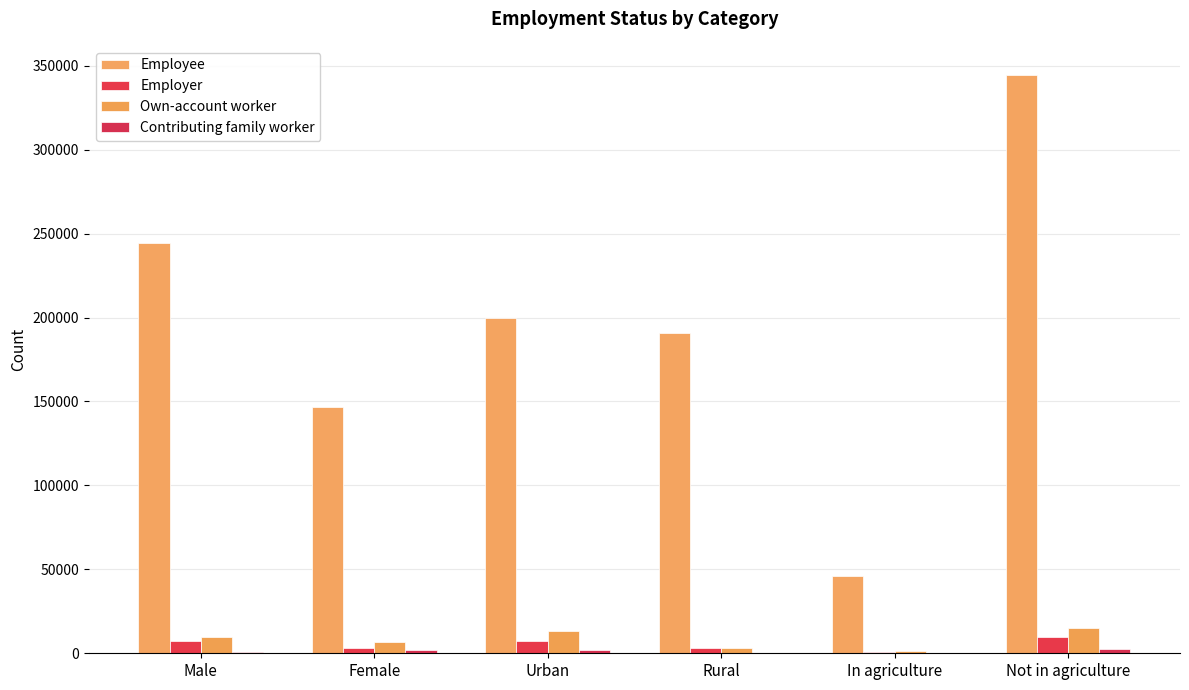

What is the label of the 3rd bar from the left?

Urban